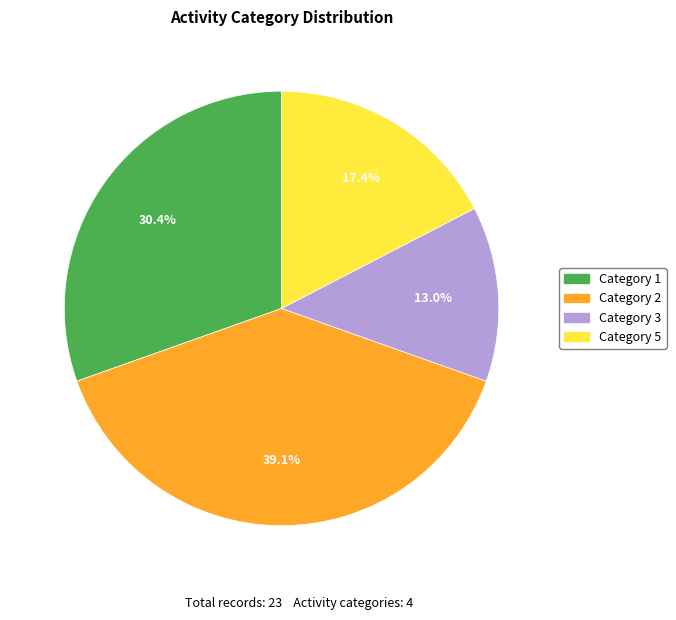

Between Category 1 and Category 2, which is larger?

Category 2